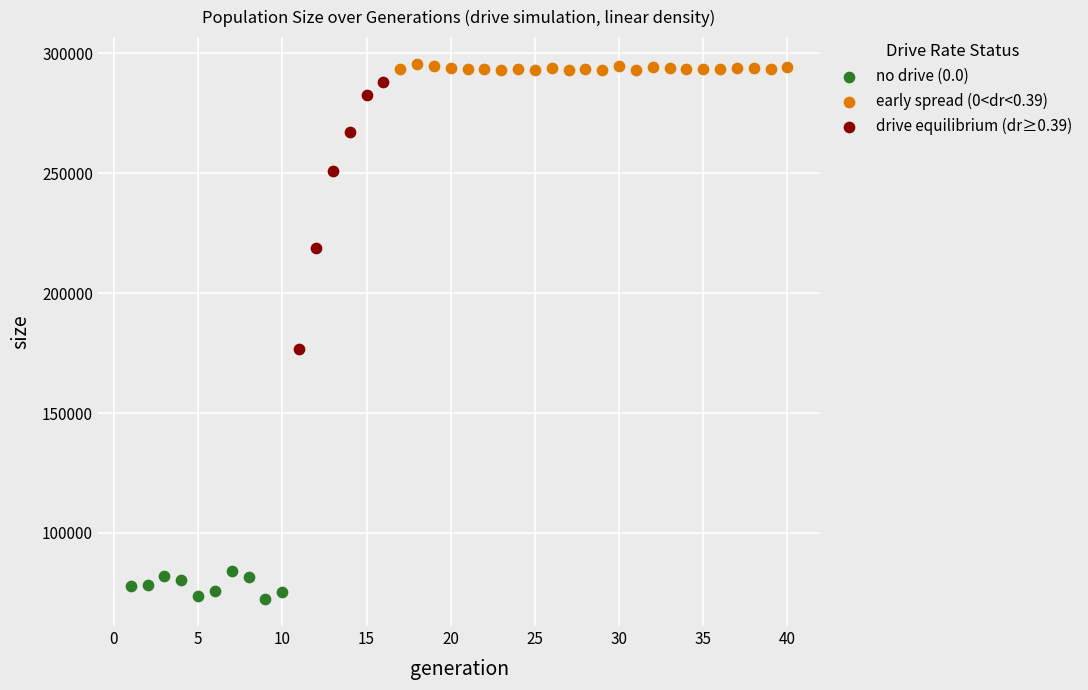

Which series contains the lowest Y value?

no drive (0.0)